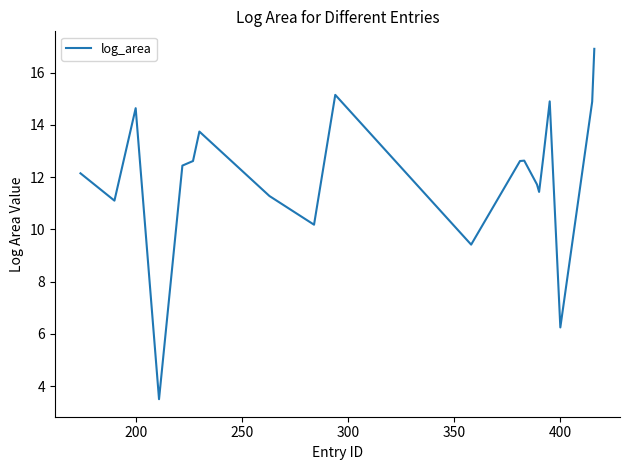

What is the smallest value displayed?

3.5